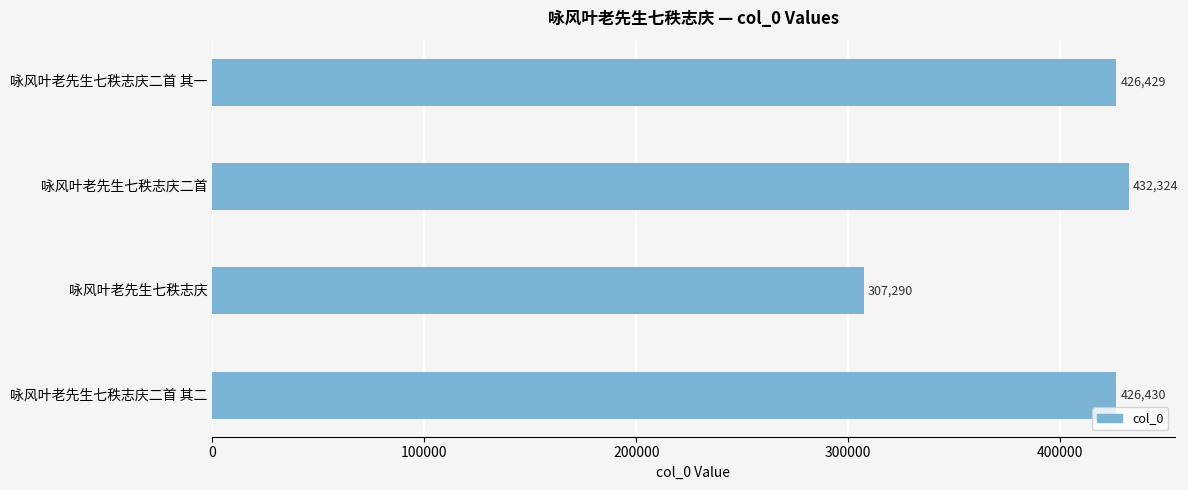

Reading bottom to top, extract all data points from this chart.

咏风叶老先生七秩志庆二首 其二=426430	咏风叶老先生七秩志庆=307290	咏风叶老先生七秩志庆二首=432324	咏风叶老先生七秩志庆二首 其一=426429